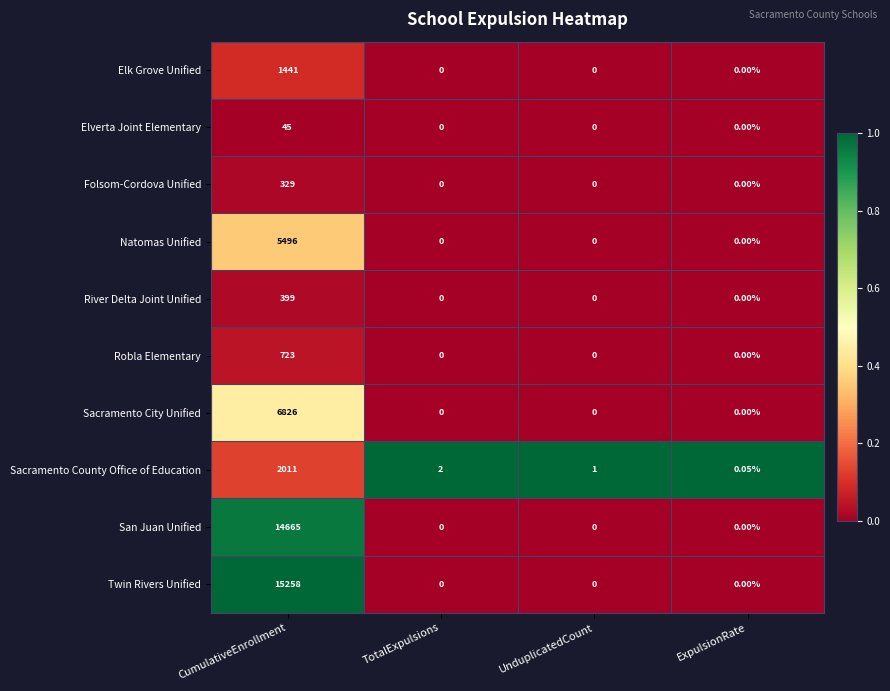

At CumulativeEnrollment, list the series in order from smallest to largest.

Elverta Joint Elementary, Folsom-Cordova Unified, River Delta Joint Unified, Robla Elementary, Elk Grove Unified, Sacramento County Office of Education, Natomas Unified, Sacramento City Unified, San Juan Unified, Twin Rivers Unified